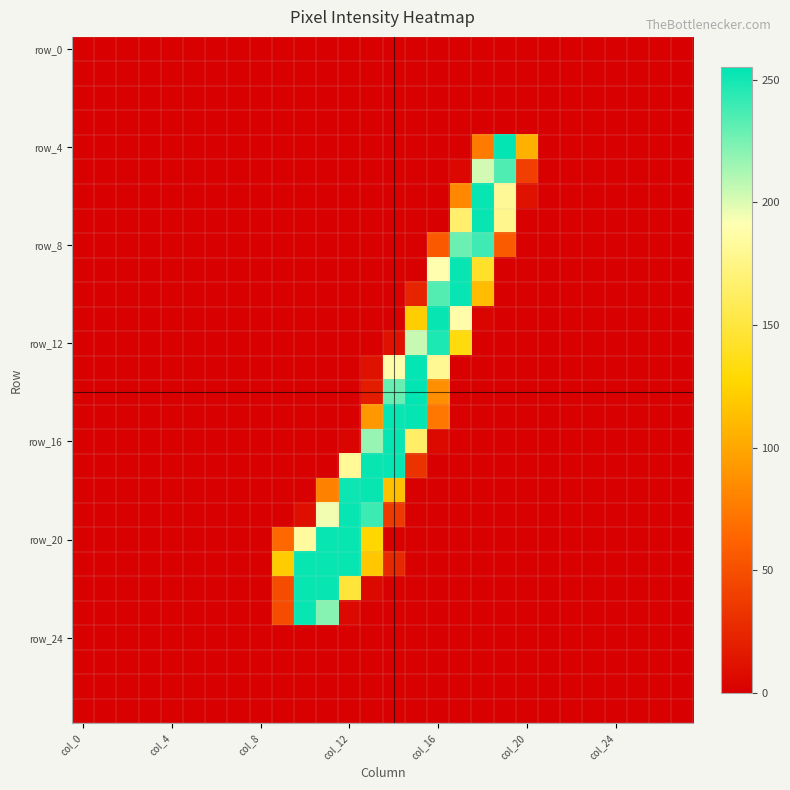

How many data points does each series have?

28